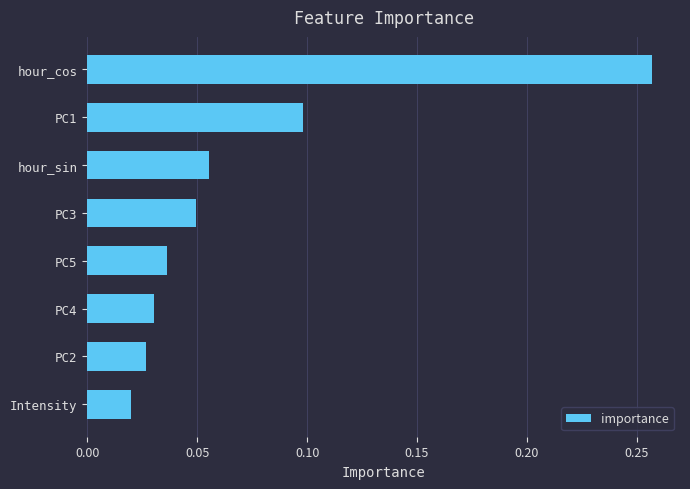

At which category does the chart reach its minimum across all series?

Intensity